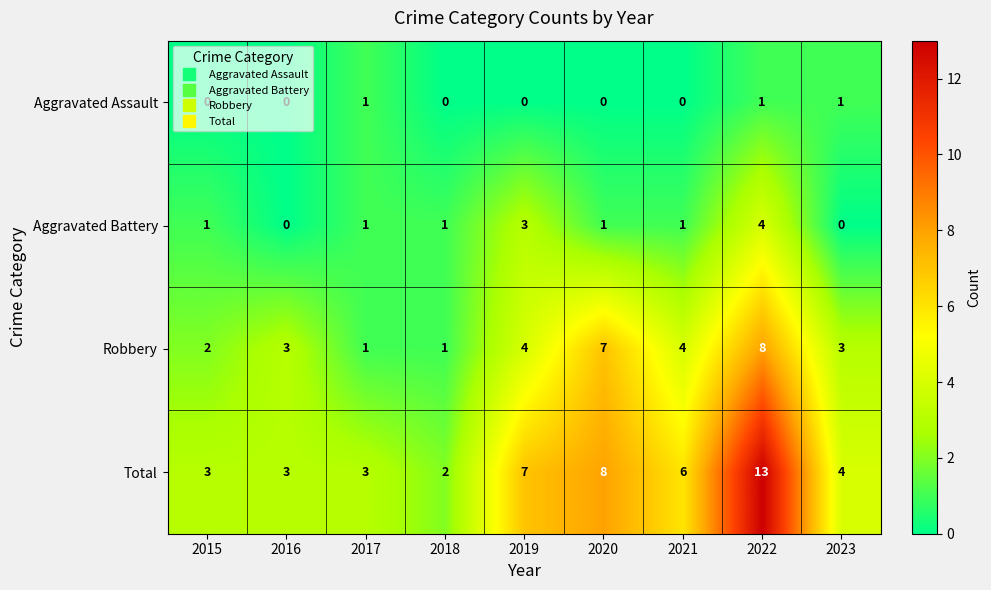

What is the difference between the second highest and second lowest values in the Aggravated Battery series?

3